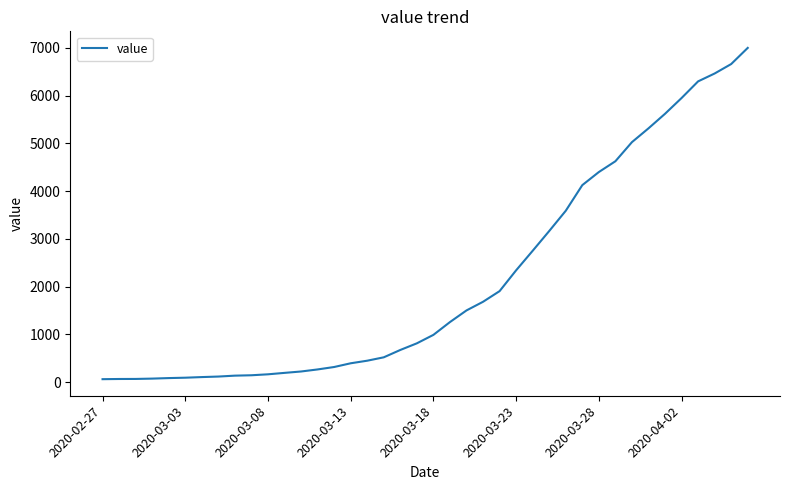

What is the greatest value displayed?

7002